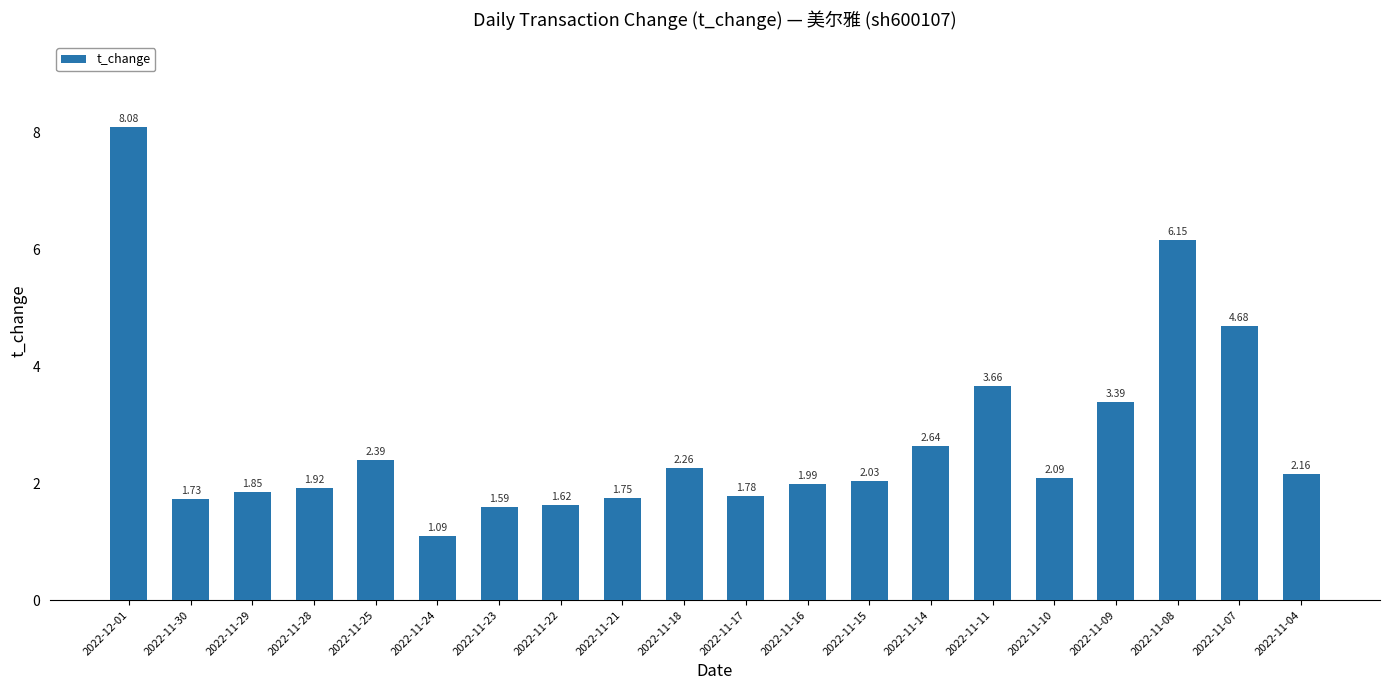

At which category does the chart reach its peak across all series?

2022-12-01